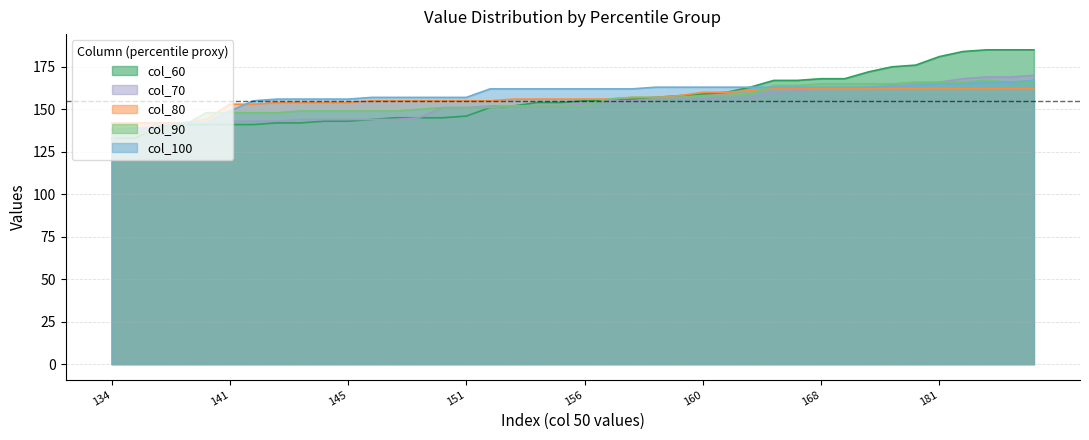

Is it true that col_70 equals 212 at 28?

False